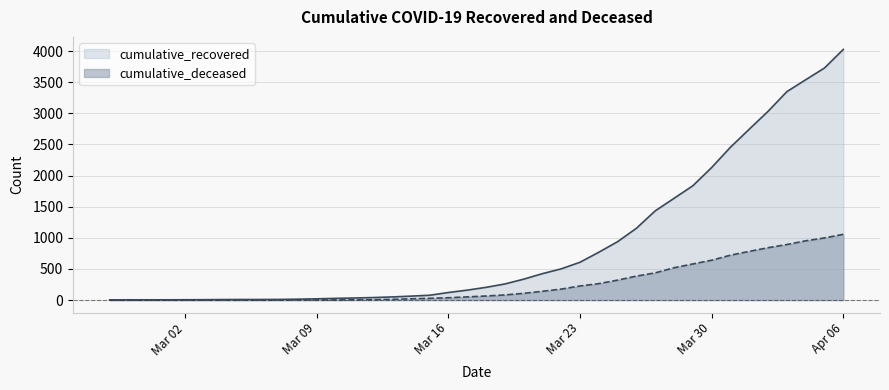

How many lines are shown in the chart?

2